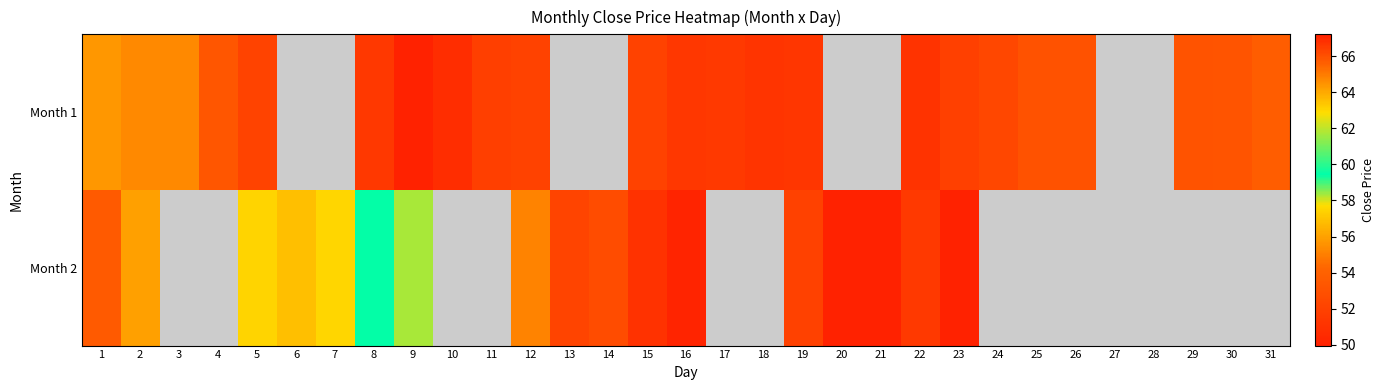

Which series changed the most between 16 and 20?

Month 2